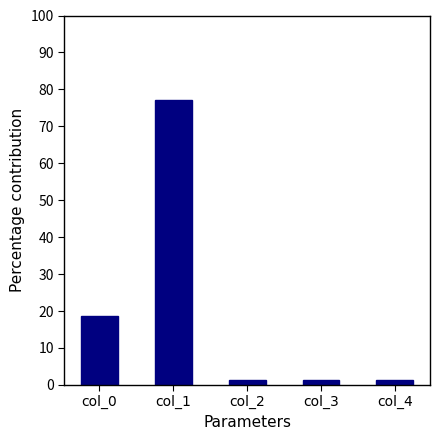

Are the bars horizontal?

No